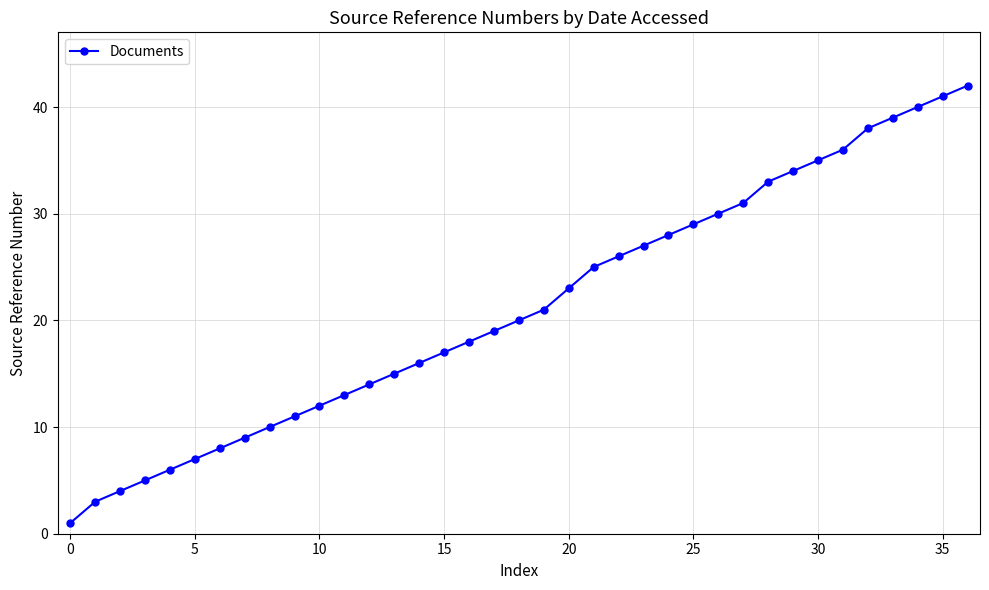

True or false: the data has more than 0 interior local peaks.

False